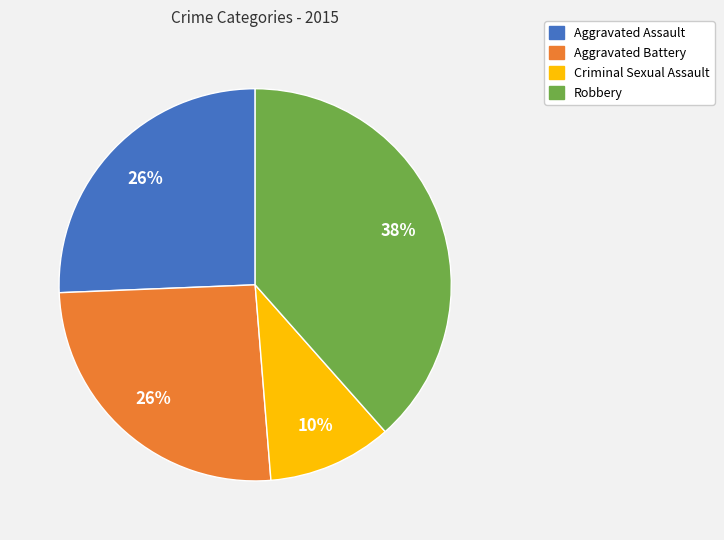

The Criminal Sexual Assault slice represents 10% of the pie. True or false?

True